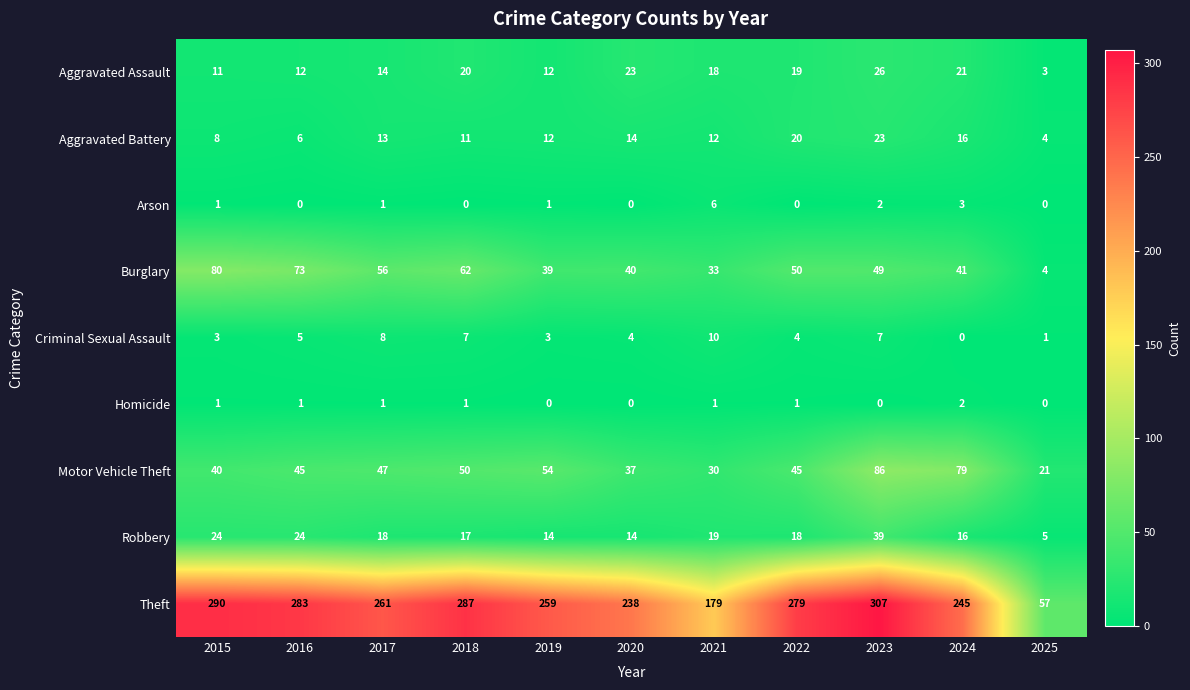

Read the Robbery value at 2015, to the nearest 10.

20